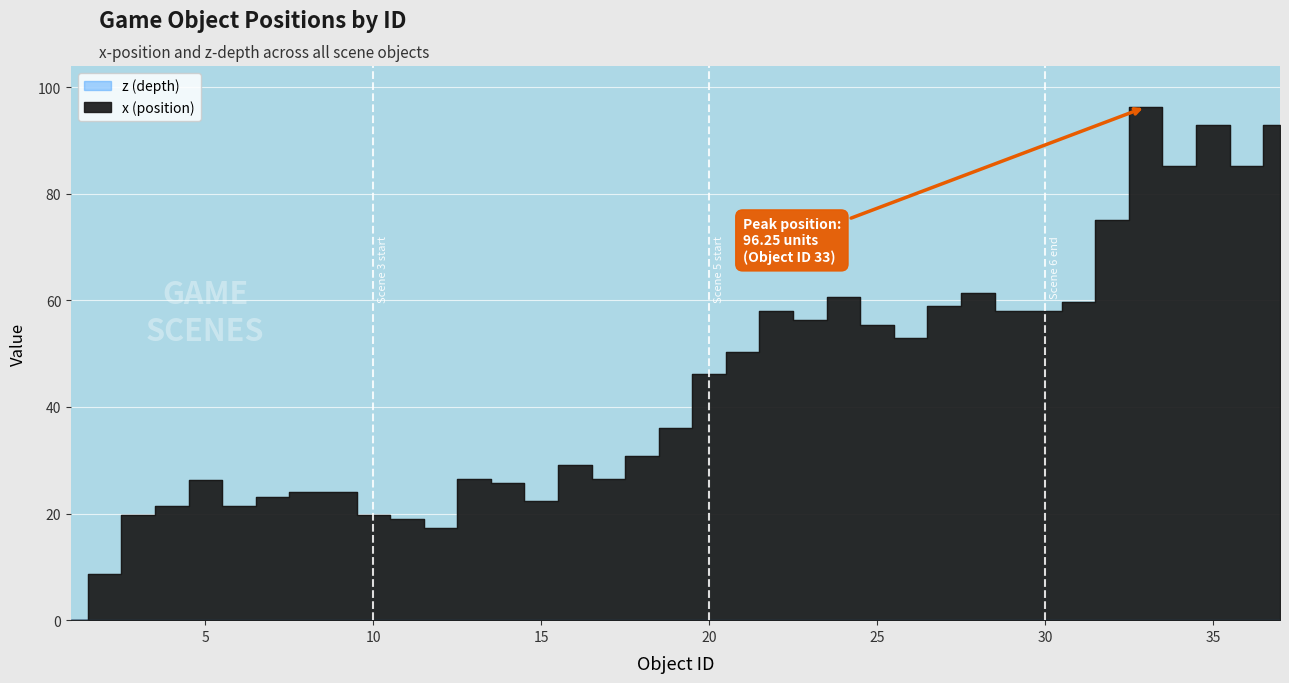

Which has a higher value, 30 or 34?

34